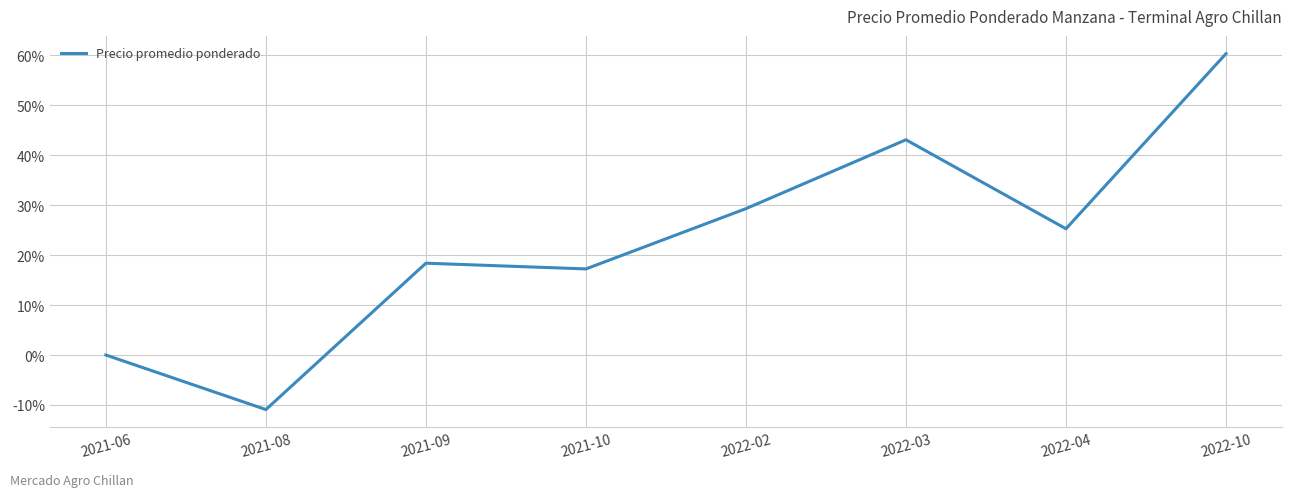

Between 2021-08 and 2021-10, which is larger?

2021-10